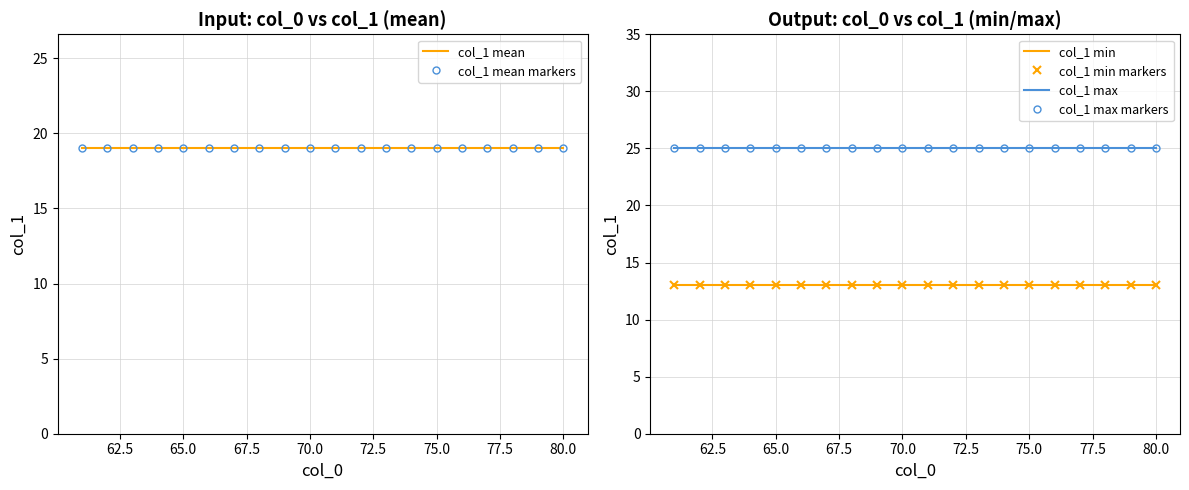

Which series has the largest total across all categories?

col_1 max